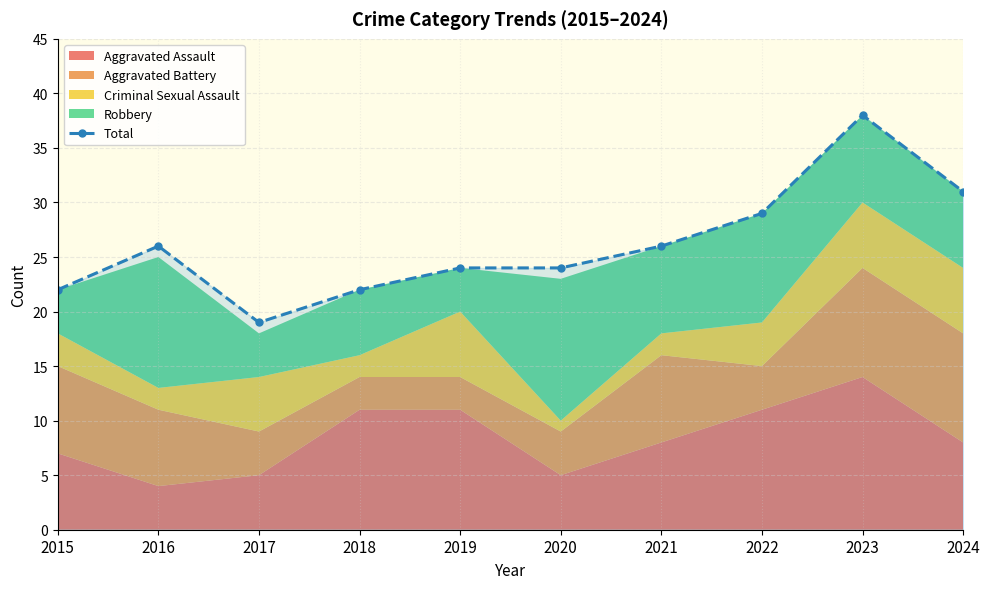

Reading left to right, transcribe all the data shown in this chart.

22	26	19	22	24	24	26	29	38	31